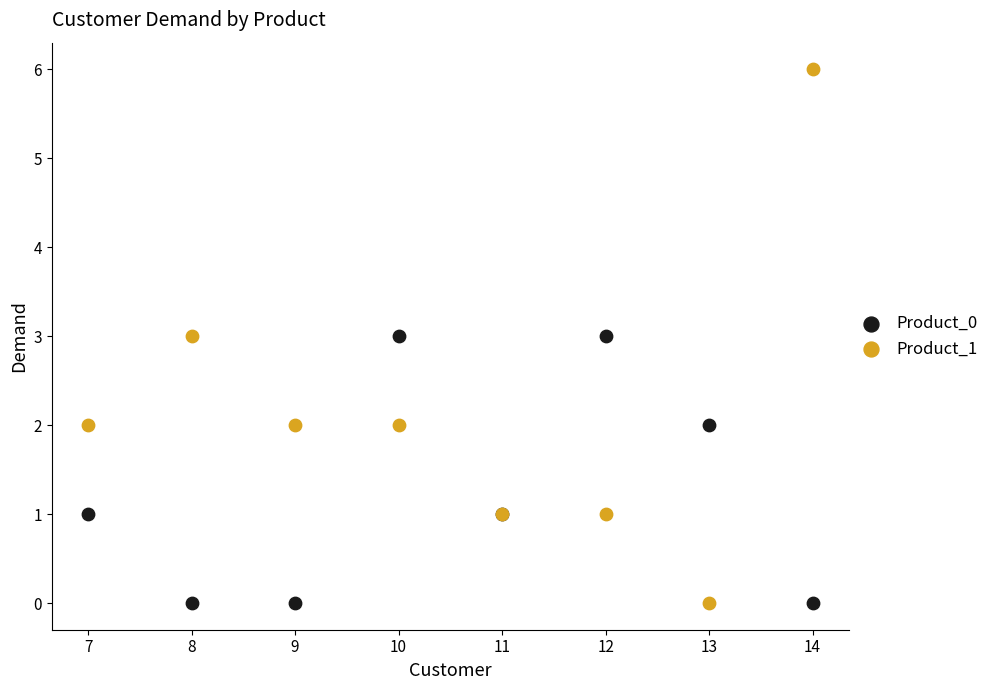

Which series has the widest spread of Y values?

Product_1